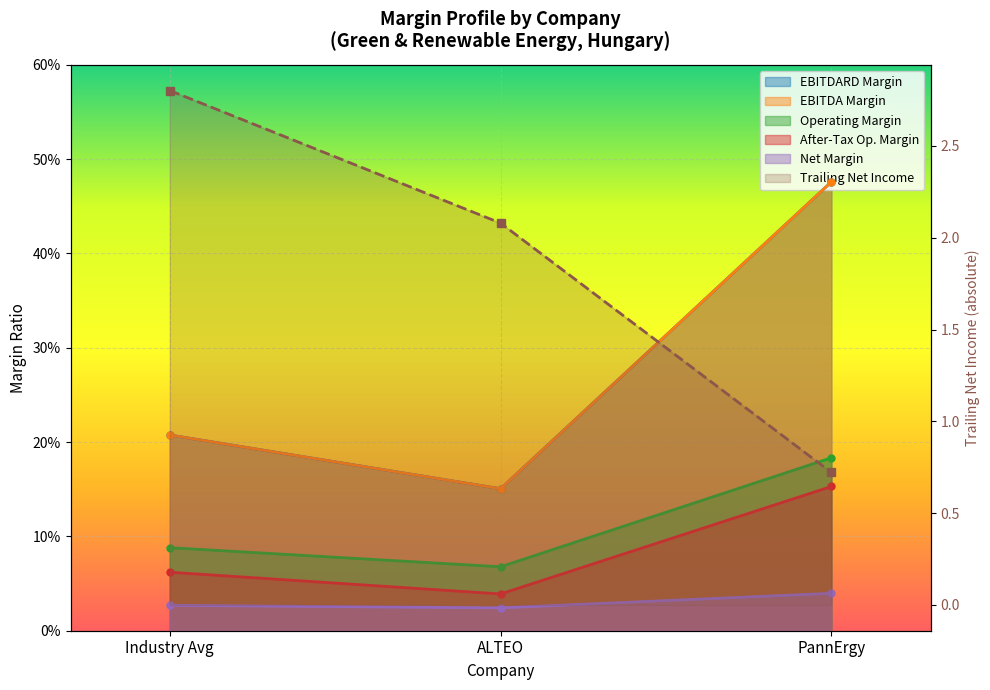

What are all the series names shown in the legend?

ebitdard_margin, ebitda_margin, operating_margin, after_tax_operating_margin, trailing_net_income, net_margin